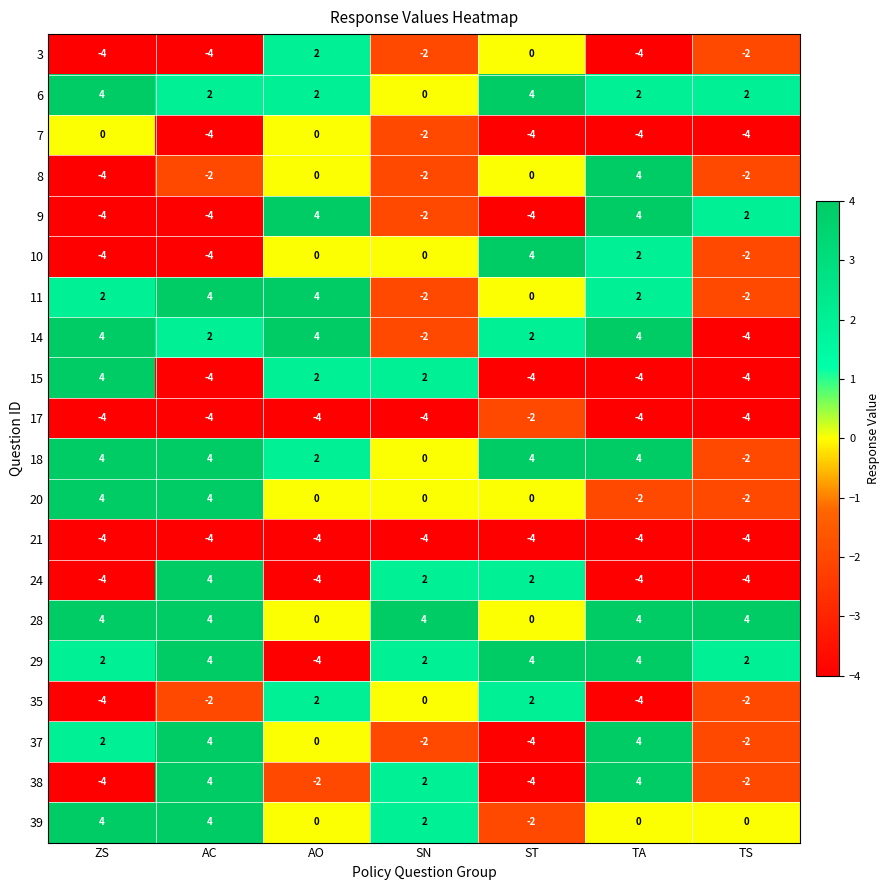

Where does the 37 series first go above 0?

ZS